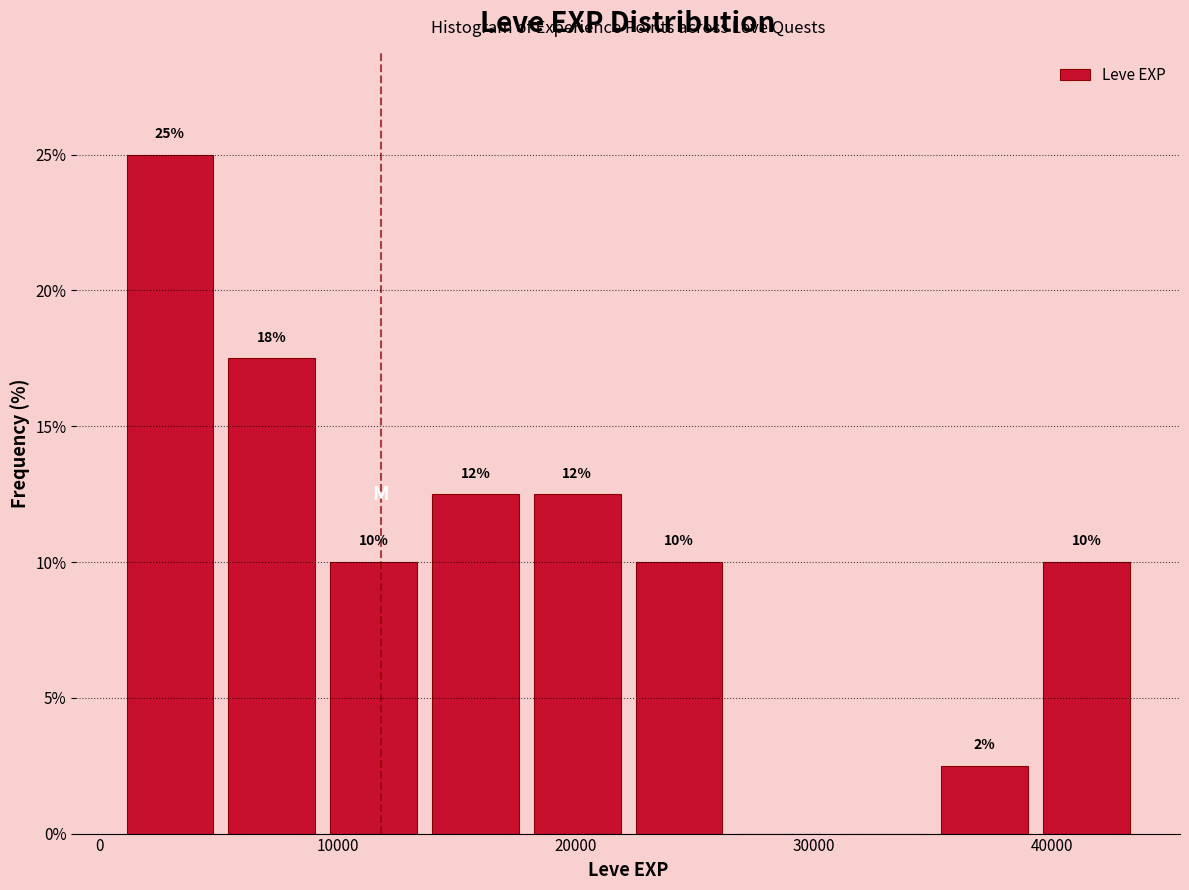

Over which range of the x-axis is the bar tallest?

1000 to 5000